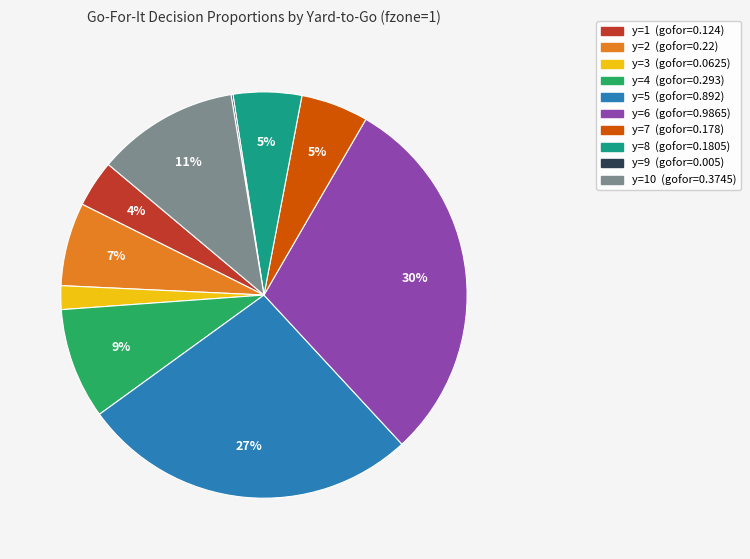

Is there a majority slice in this chart?

No